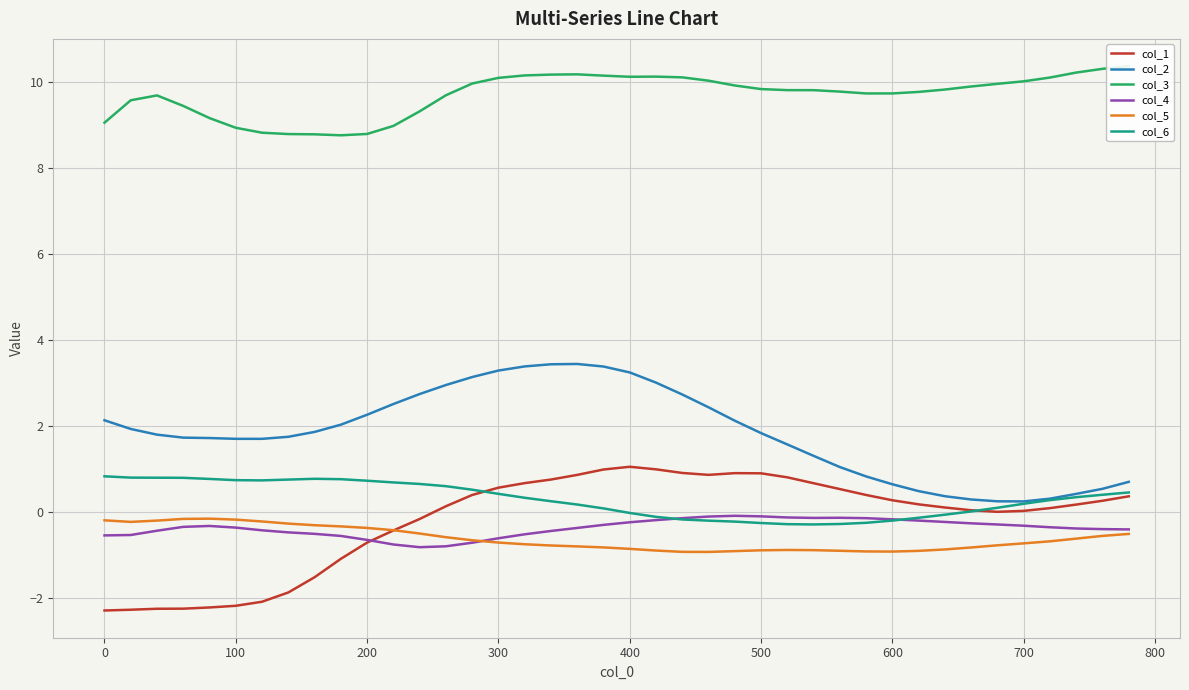

Is the value of col_5 at 0 greater than the value of col_6 at 300?

No